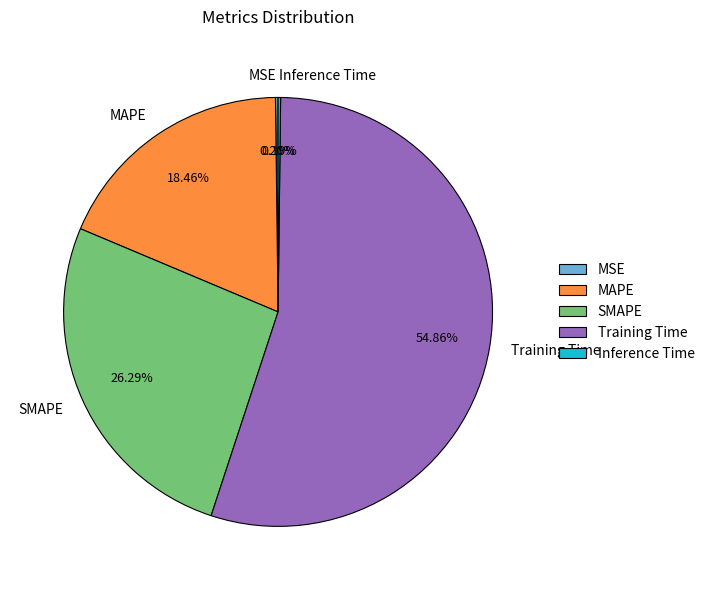

Which slice is the largest?

Training Time